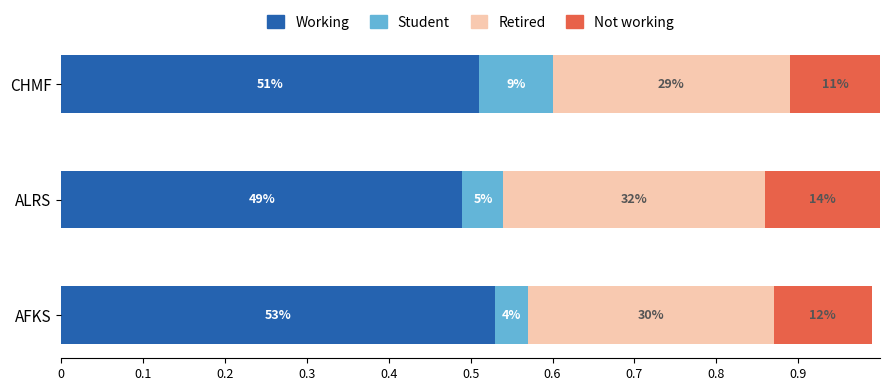

What are all the series names shown in the legend?

Working, Student, Retired, Not working